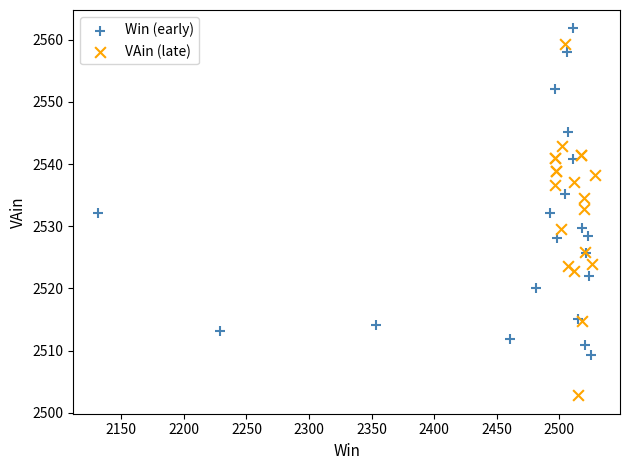

Which series has the widest spread of Y values?

VAin (late)